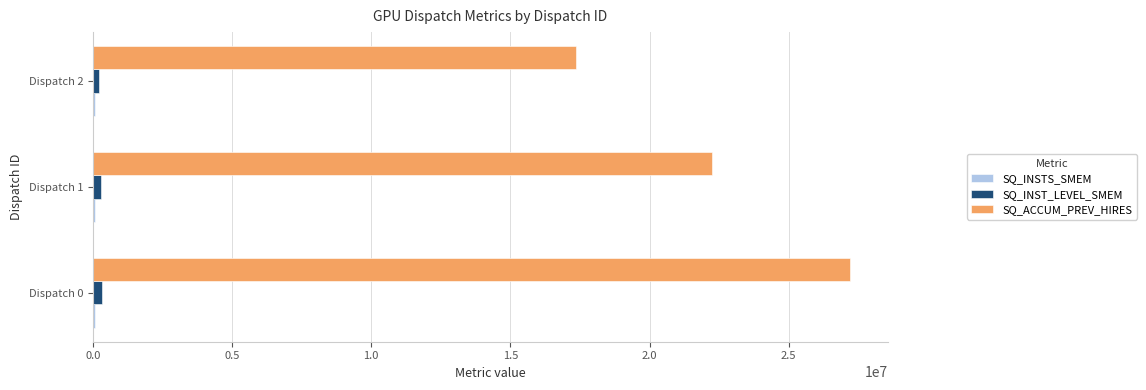

Is it true that SQ_INST_LEVEL_SMEM equals 340786 at Dispatch 0?

True